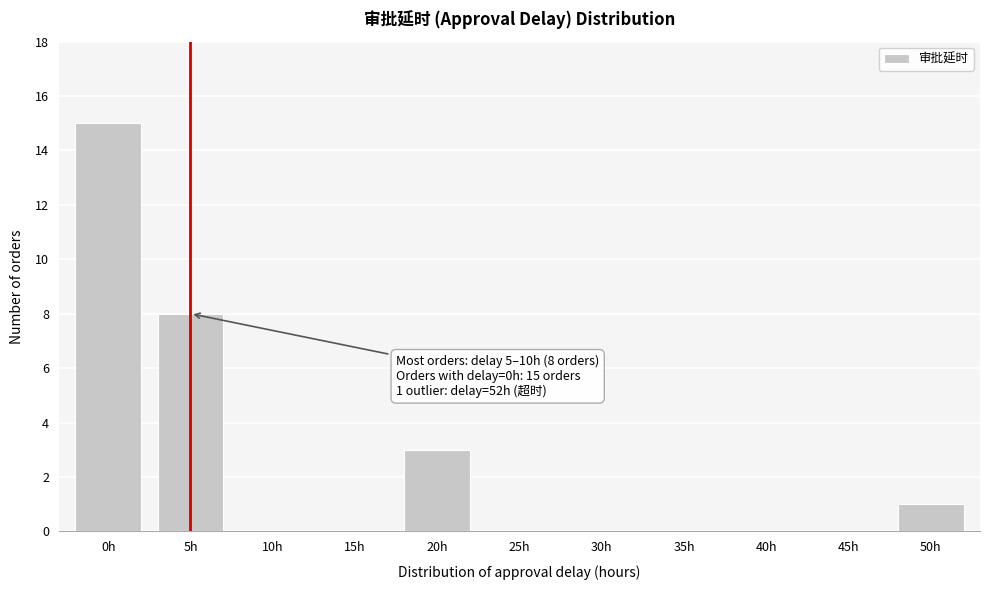

Reading left to right, transcribe all the data shown in this chart.

0h=15	5h=8	10h=0	15h=0	20h=3	25h=0	30h=0	35h=0	40h=0	45h=0	50h=1